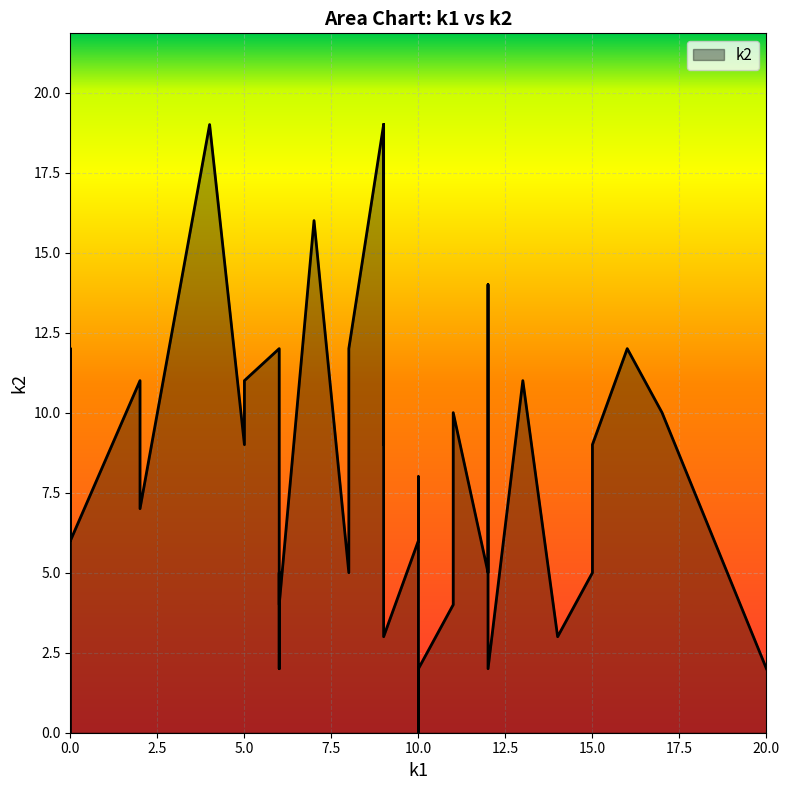

True or false: k1 and k2 cross at least once.

True